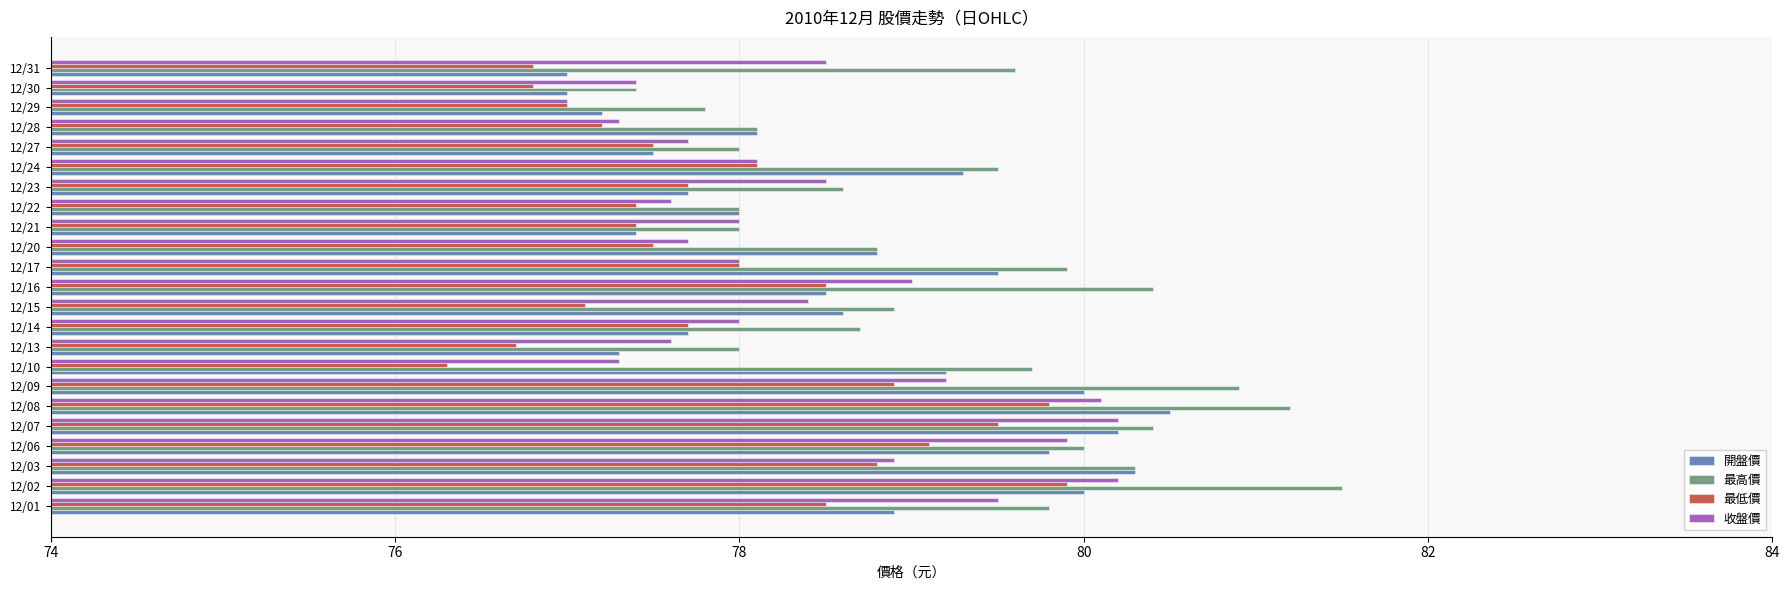

What is the total value across all series at 12/09?

319.0